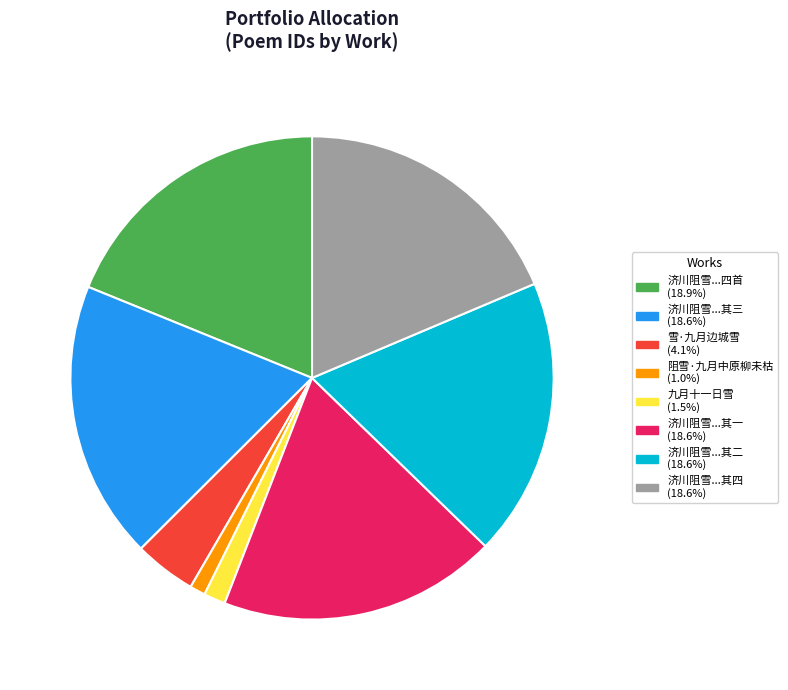

Is there a majority slice in this chart?

No